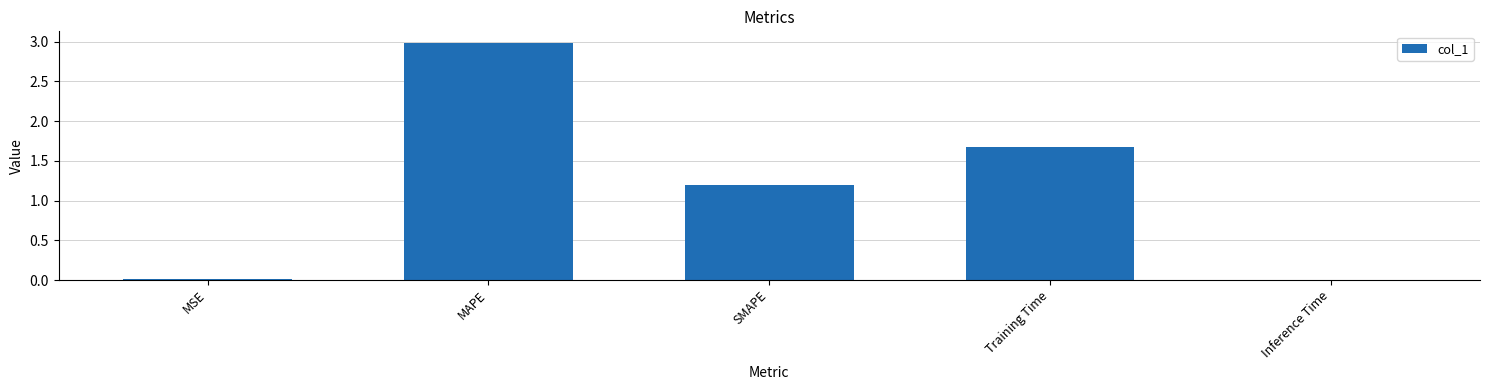

What is the sum of all values?

5.9